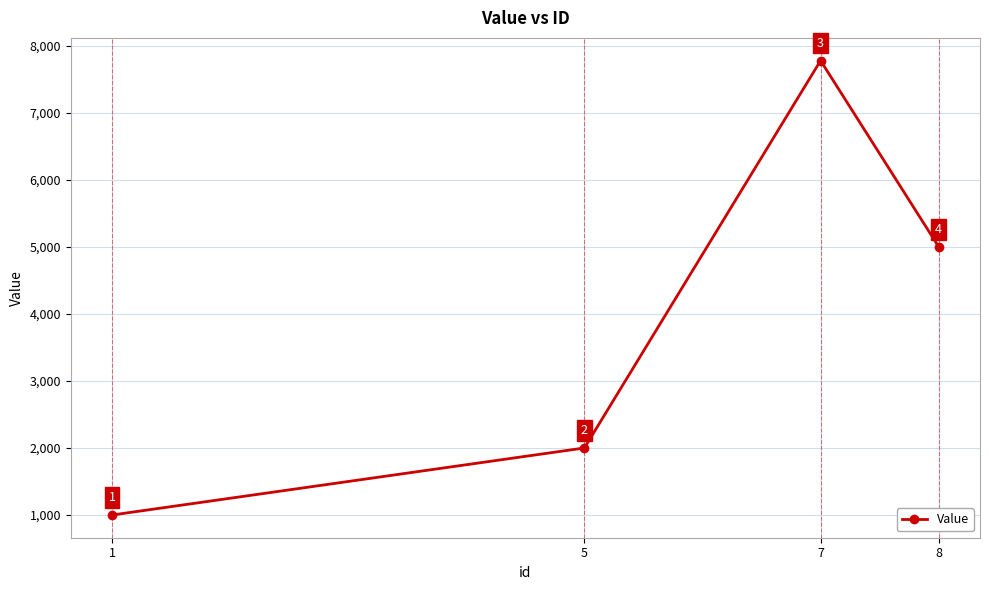

List the labels in order of value, largest first.

7, 8, 5, 1